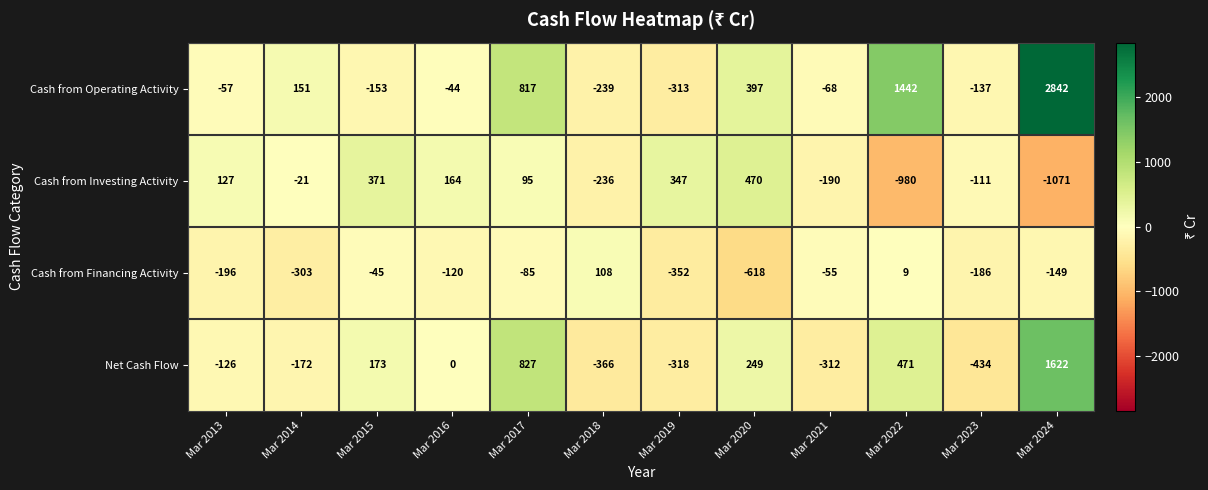

What is the total value across all series at Mar 2020?

498